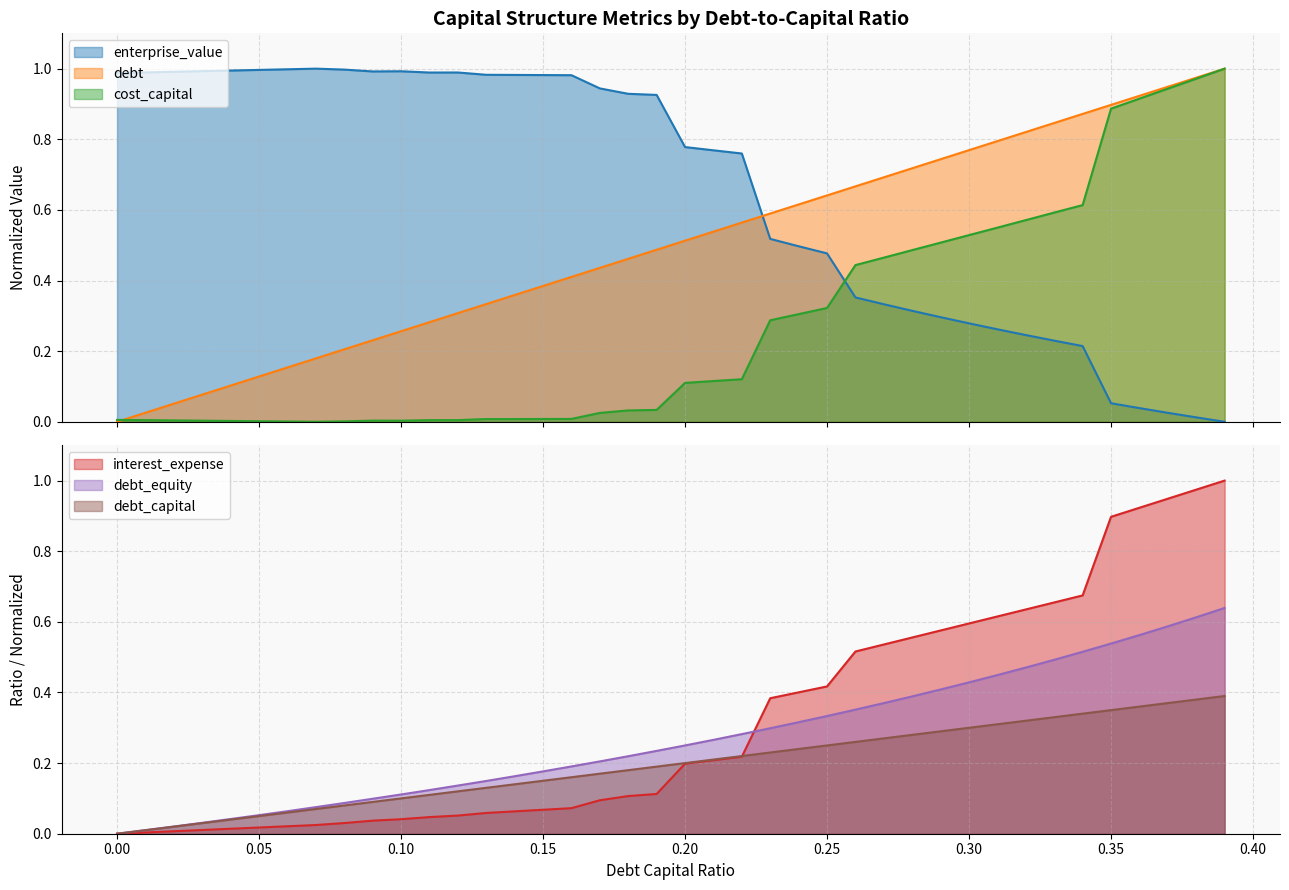

Which series ends up on top after the final intersection of enterprise_value and debt_equity?

debt_equity